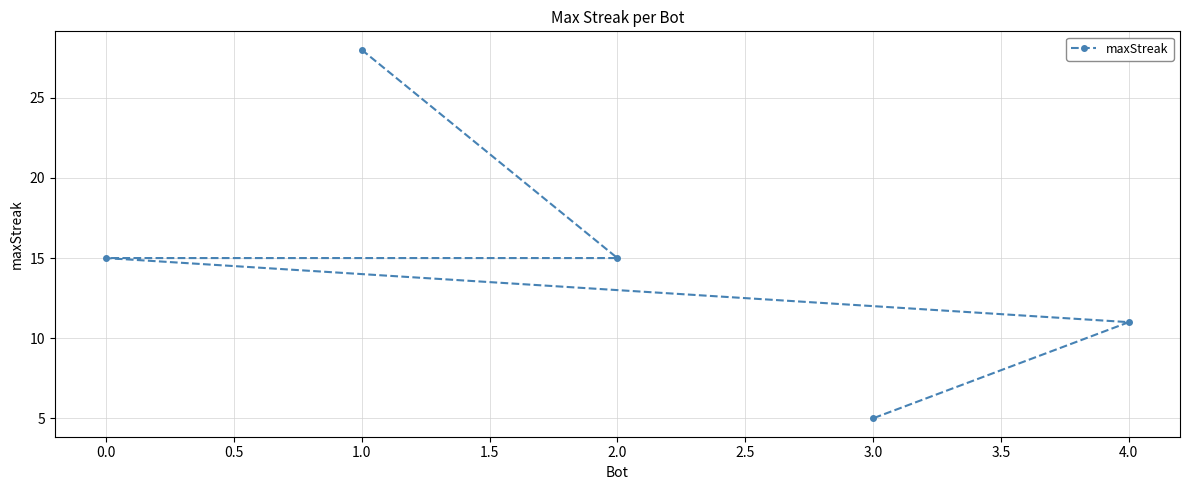

Which category has the highest value across all series?

1.0